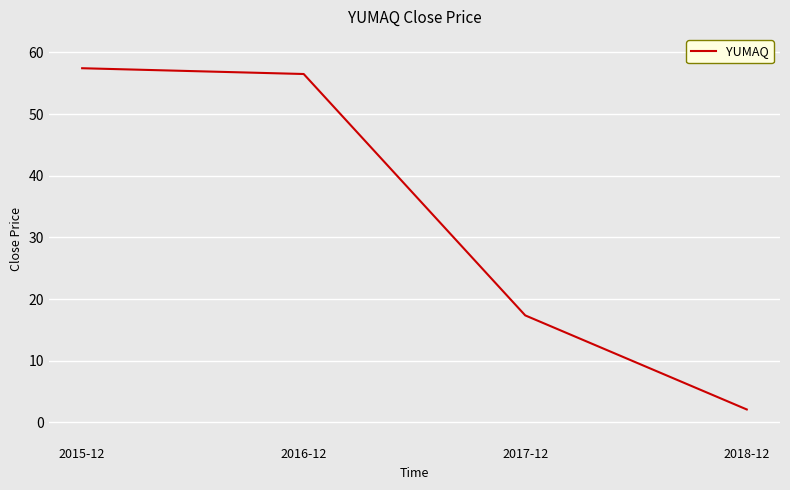

What is the minimum value shown in the chart?

2.1